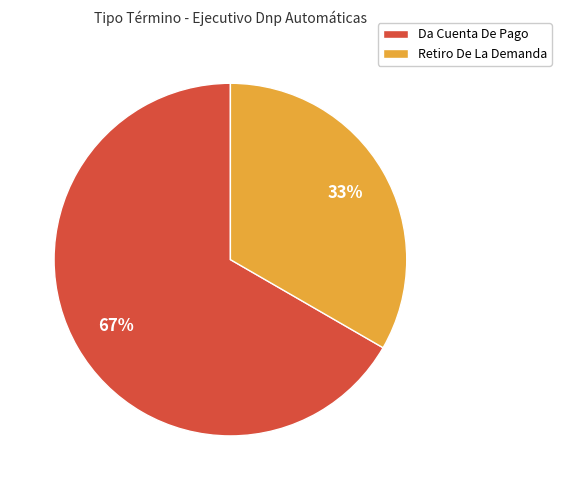

What is the smallest slice in the pie chart?

Retiro De La Demanda